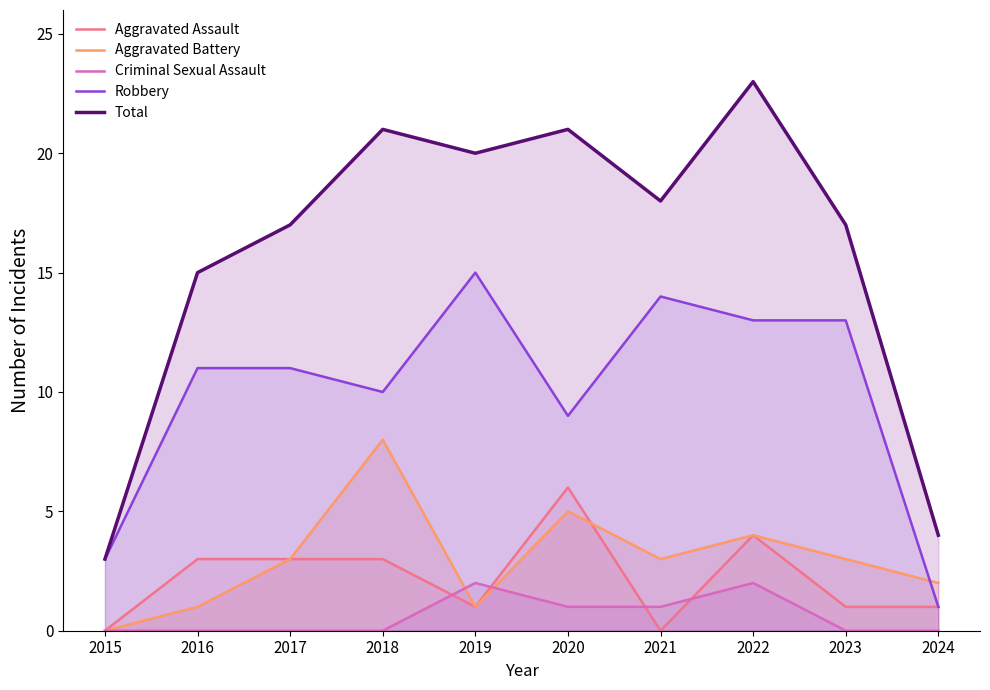

How many values in the Aggravated Assault series are below 3?

5